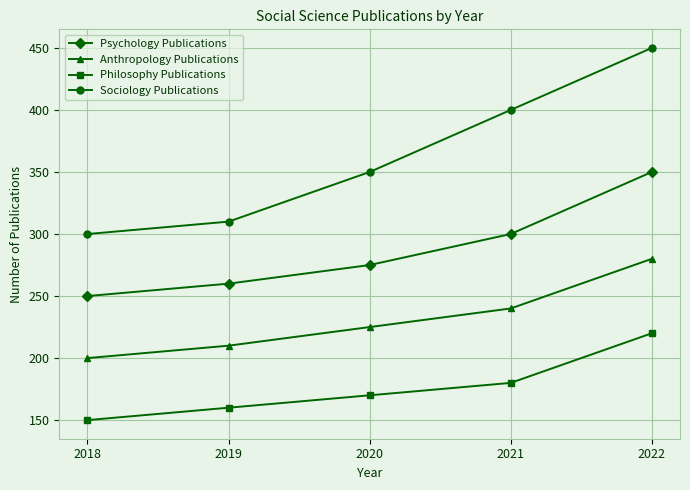

True or false: Anthropology Publications and Philosophy Publications cross at least once.

False